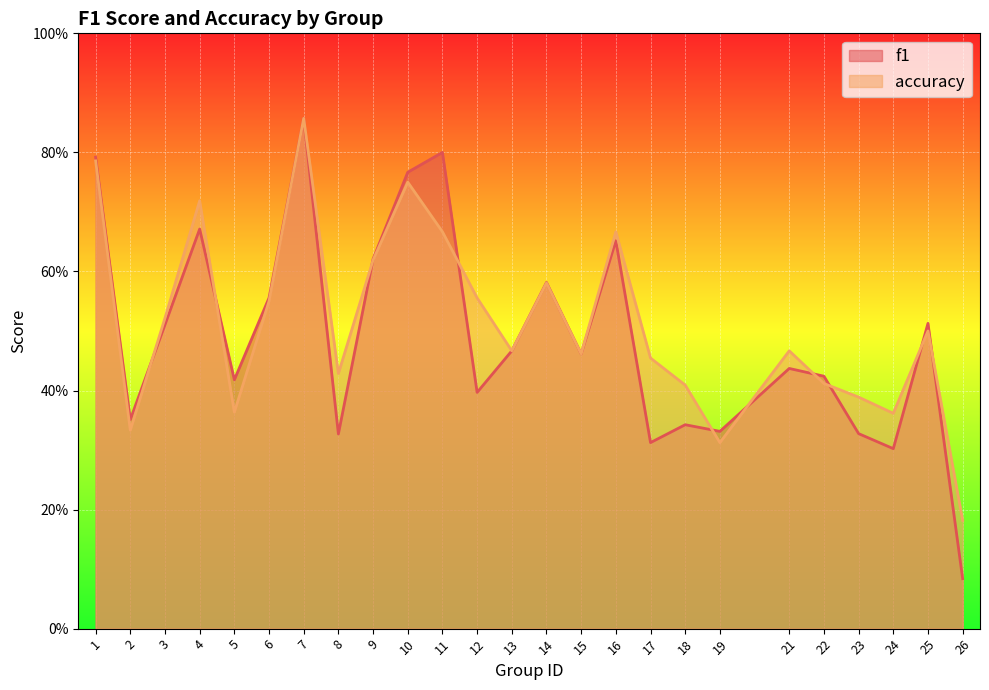

What are all the series names shown in the legend?

f1, accuracy